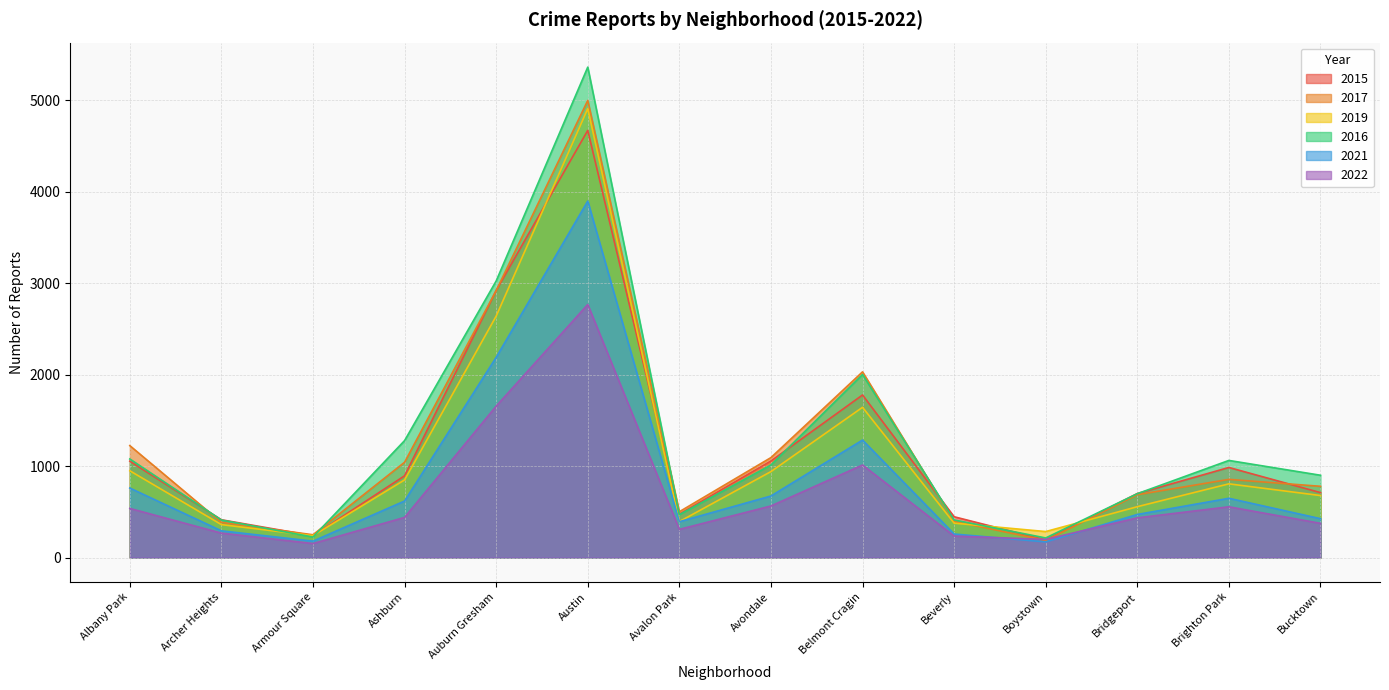

Which category has the lowest value in the 2016 series?

Boystown